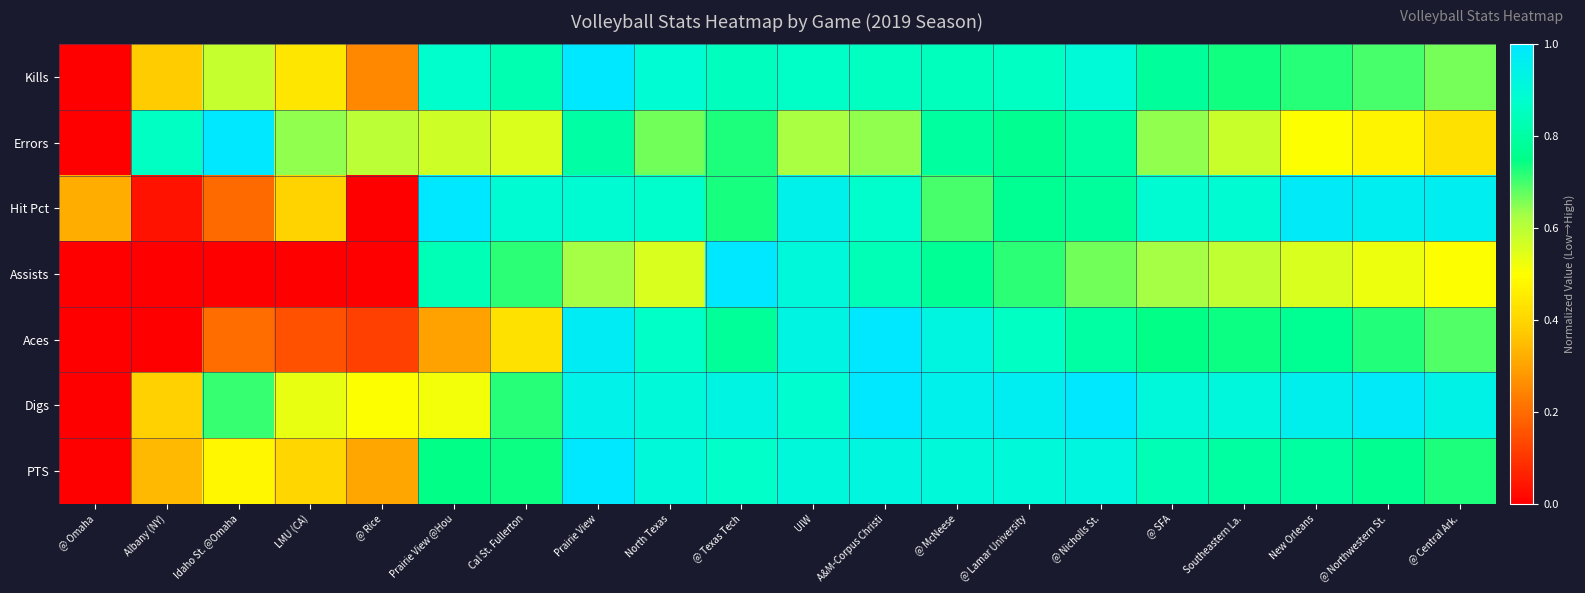

Which series changed the most between Idaho St. @Omaha and New Orleans?

Hit Pct